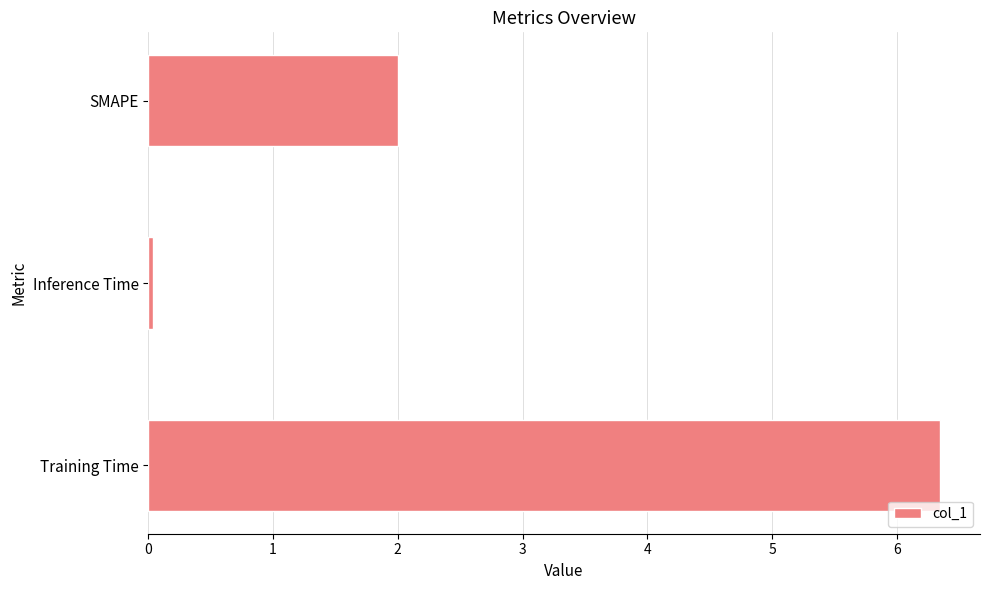

How many data points are less than 2?

1